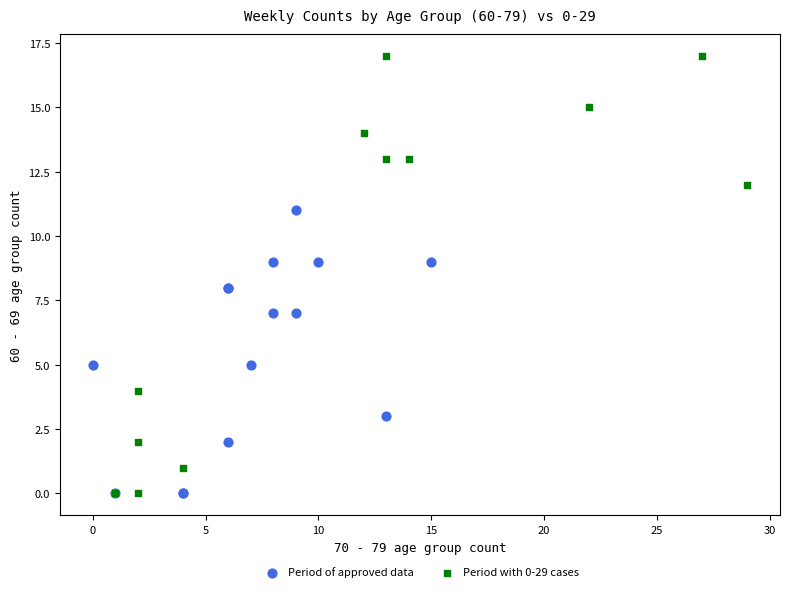

Which series reaches the maximum Y coordinate?

Period with 0-29 cases